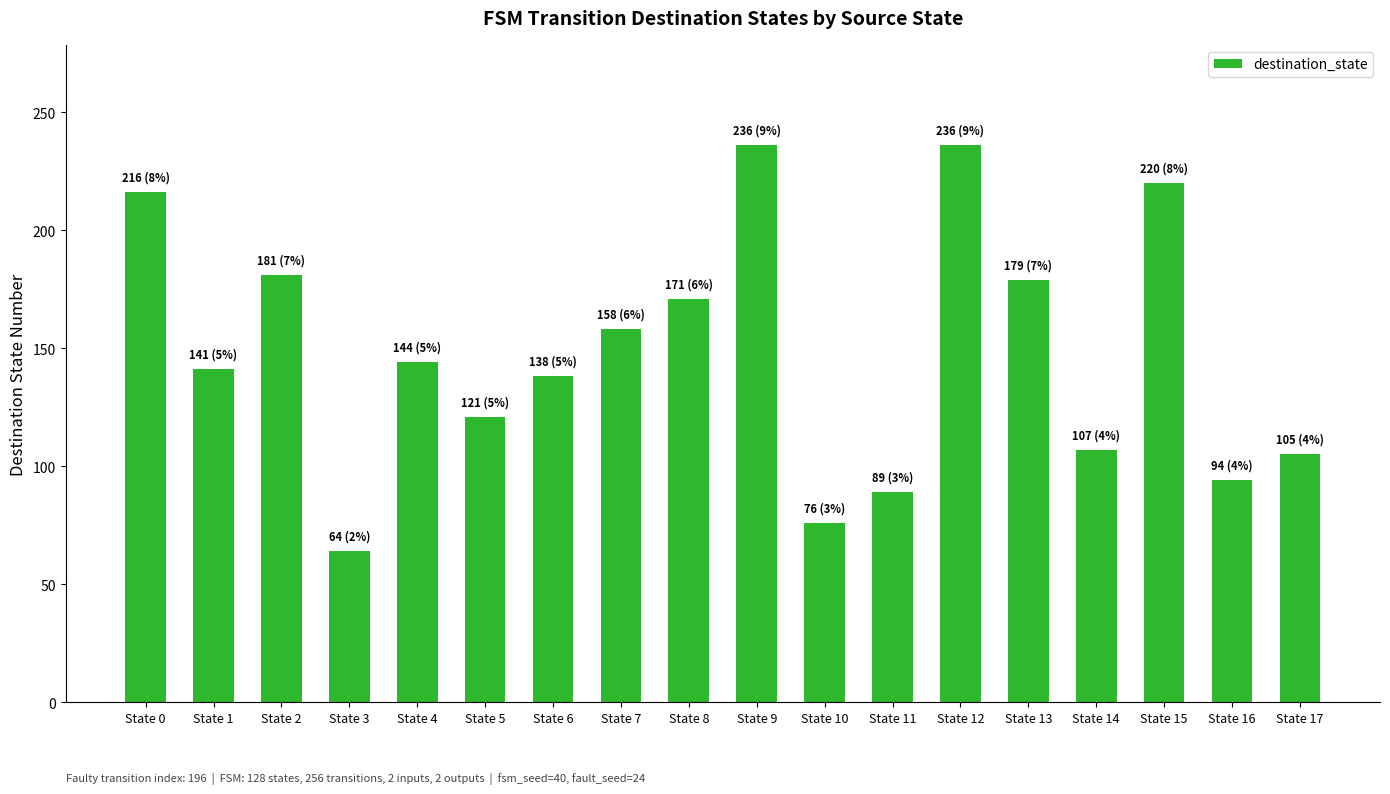

What is the difference between the second highest and minimum values?

172